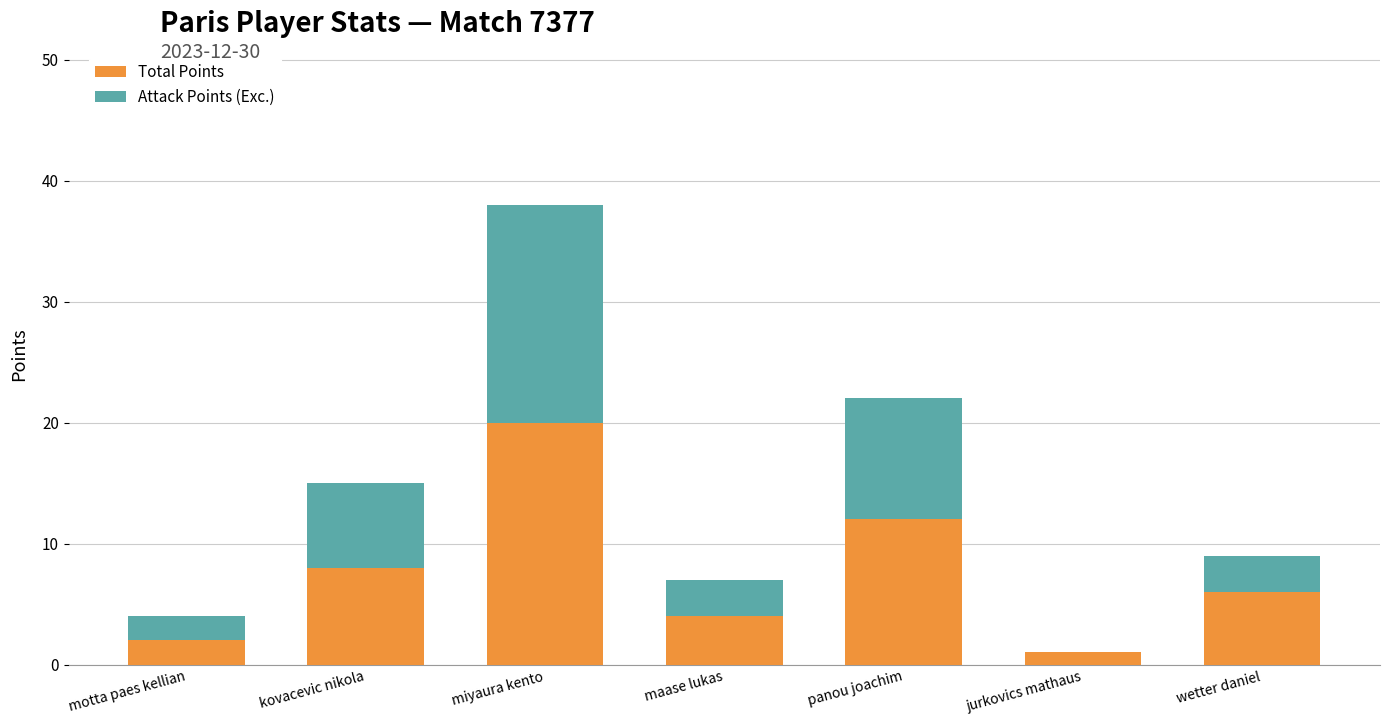

At which category is the sum across all series the highest?

miyaura kento